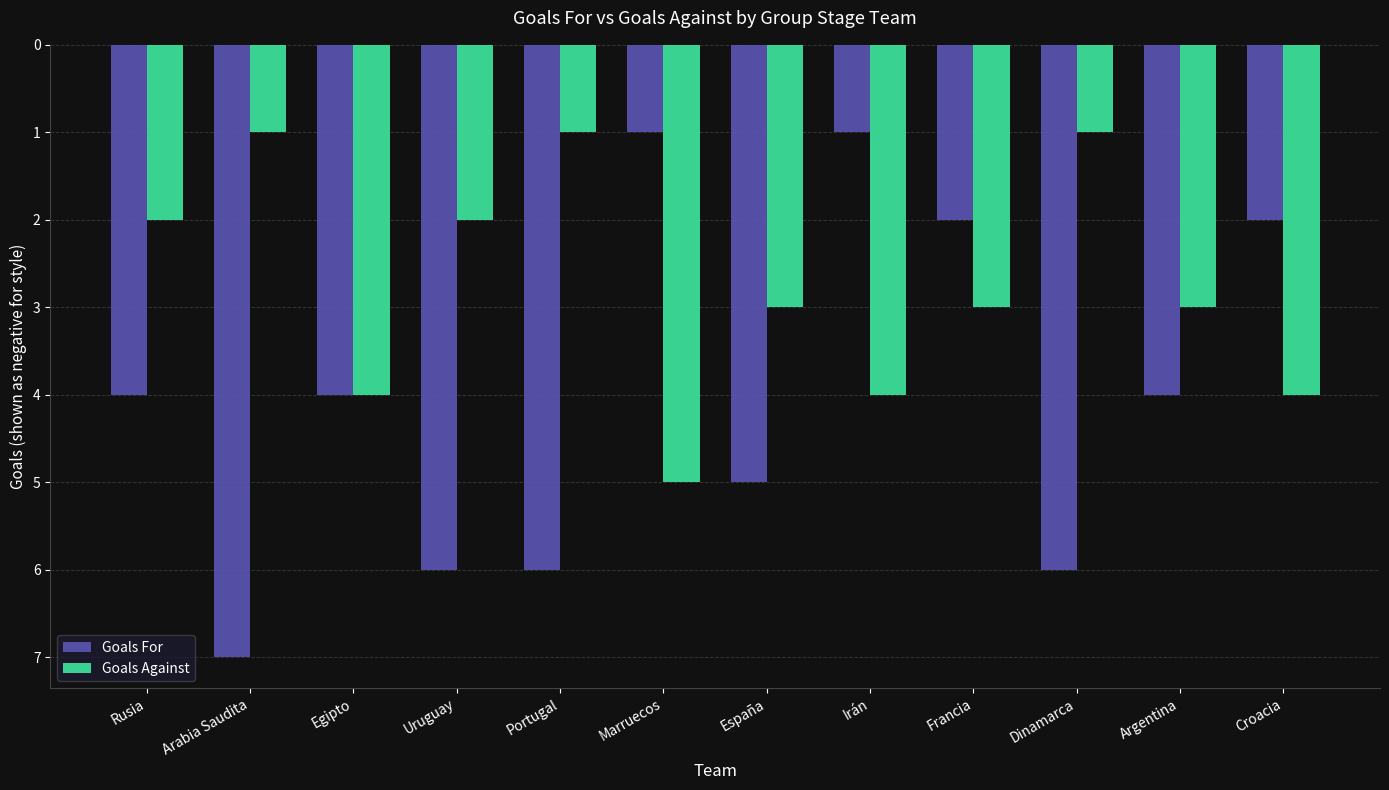

Reading left to right, what are all the values shown in this chart?

Goals For: Rusia=-4	Arabia Saudita=-7	Egipto=-4	Uruguay=-6	Portugal=-6	Marruecos=-1	España=-5	Irán=-1	Francia=-2	Dinamarca=-6	Argentina=-4	Croacia=-2
Goals Against: Rusia=-2	Arabia Saudita=-1	Egipto=-4	Uruguay=-2	Portugal=-1	Marruecos=-5	España=-3	Irán=-4	Francia=-3	Dinamarca=-1	Argentina=-3	Croacia=-4